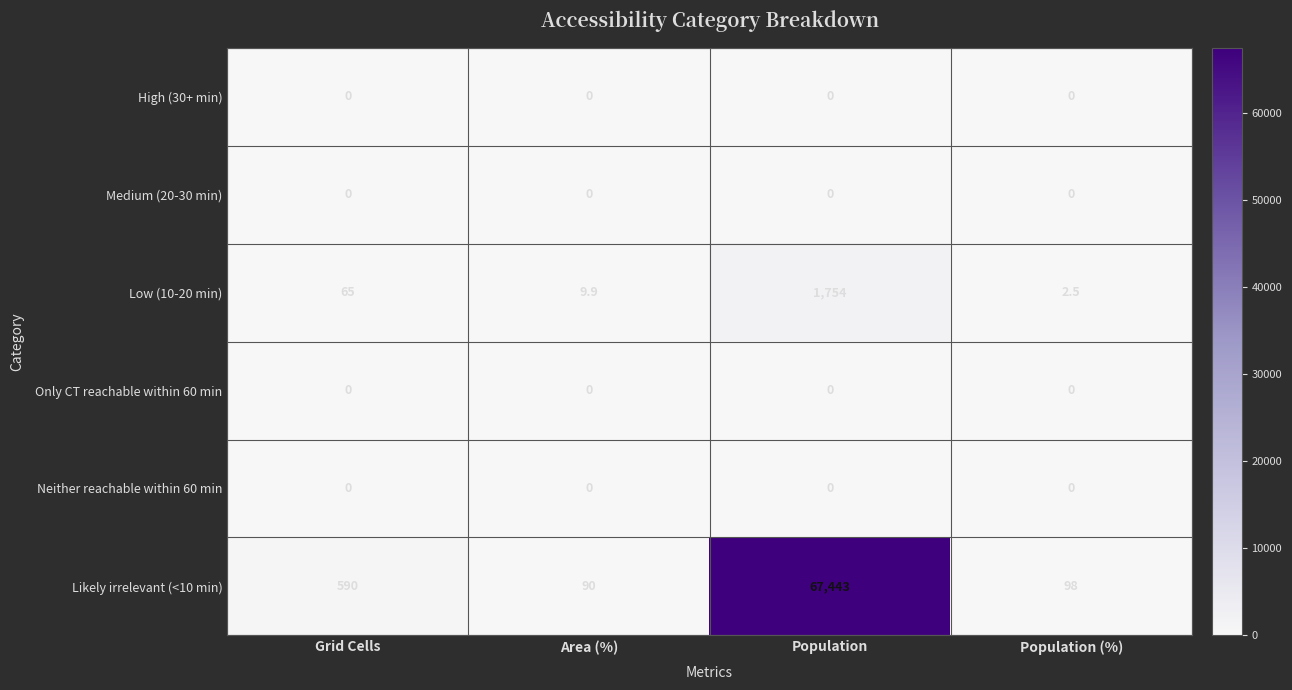

Reading left to right, extract all data points from this chart.

High (30+ min): Grid Cells=0.0	Area (%)=0.0	Population=0.0	Population (%)=0.0
Medium (20-30 min): Grid Cells=0.0	Area (%)=0.0	Population=0.0	Population (%)=0.0
Low (10-20 min): Grid Cells=65.0	Area (%)=9.9	Population=1754.0	Population (%)=2.5
Only CT reachable within 60 min: Grid Cells=0.0	Area (%)=0.0	Population=0.0	Population (%)=0.0
Neither reachable within 60 min: Grid Cells=0.0	Area (%)=0.0	Population=0.0	Population (%)=0.0
Likely irrelevant (<10 min): Grid Cells=590.0	Area (%)=90.0	Population=67443.0	Population (%)=98.0